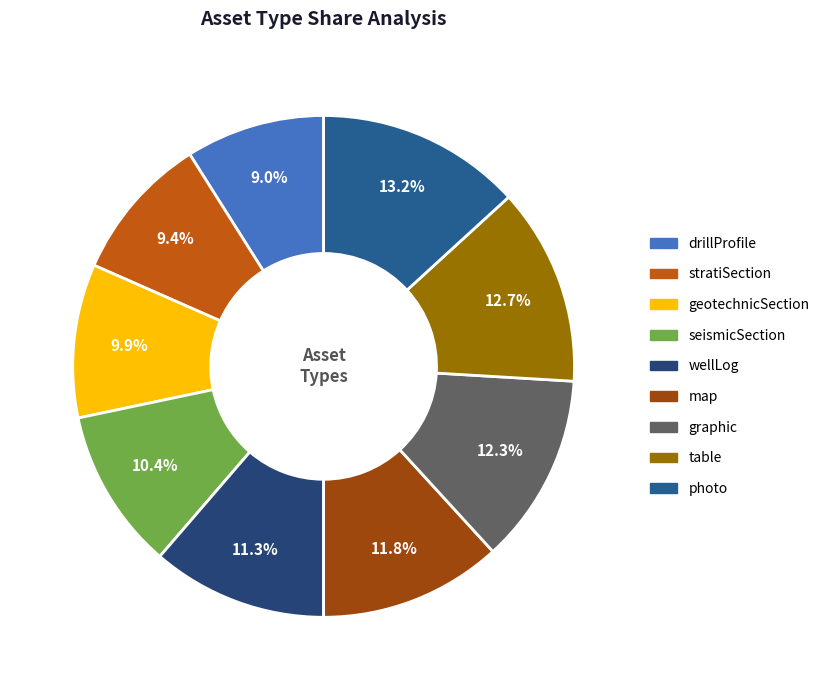

What is the smallest slice in the pie chart?

drillProfile